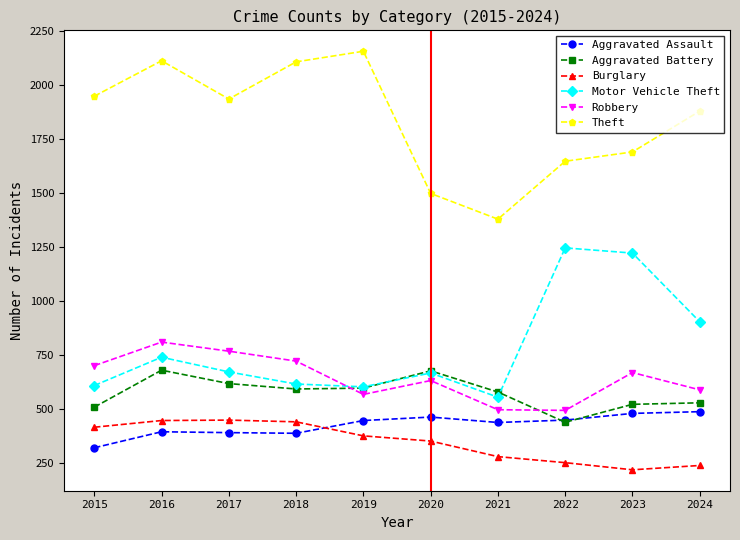

What is the highest value of the Aggravated Battery series?

678